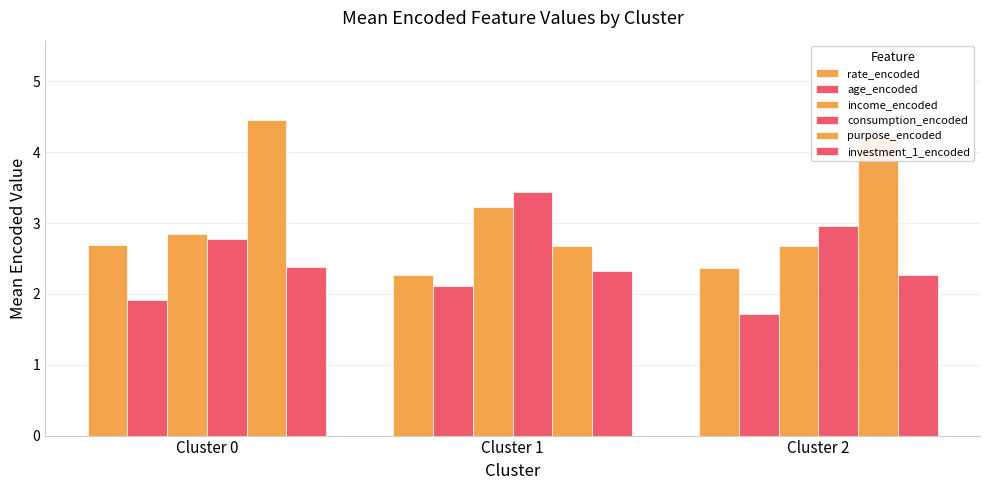

What is the sum of all purpose_encoded values?

11.4